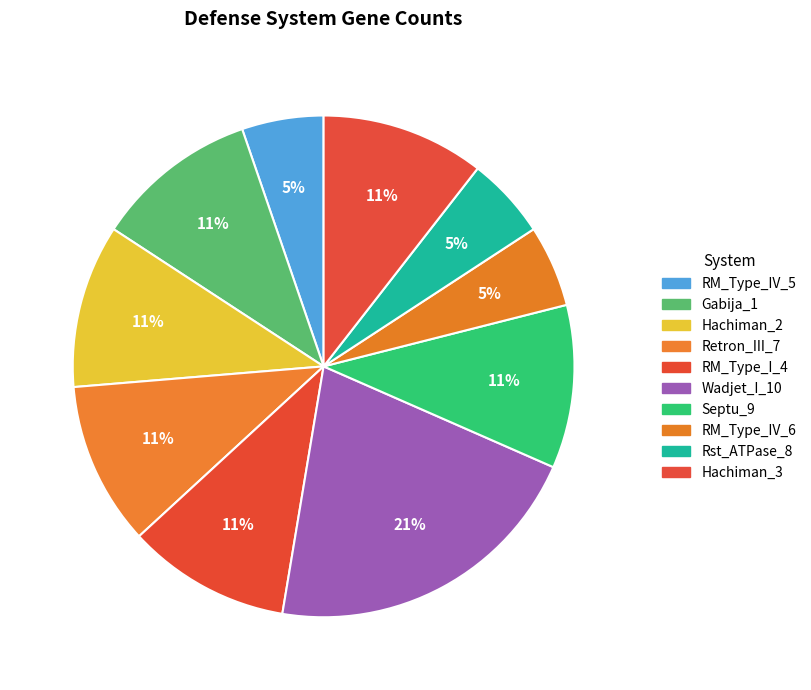

True or false: Rst_ATPase_8 accounts for 5% of the total.

True